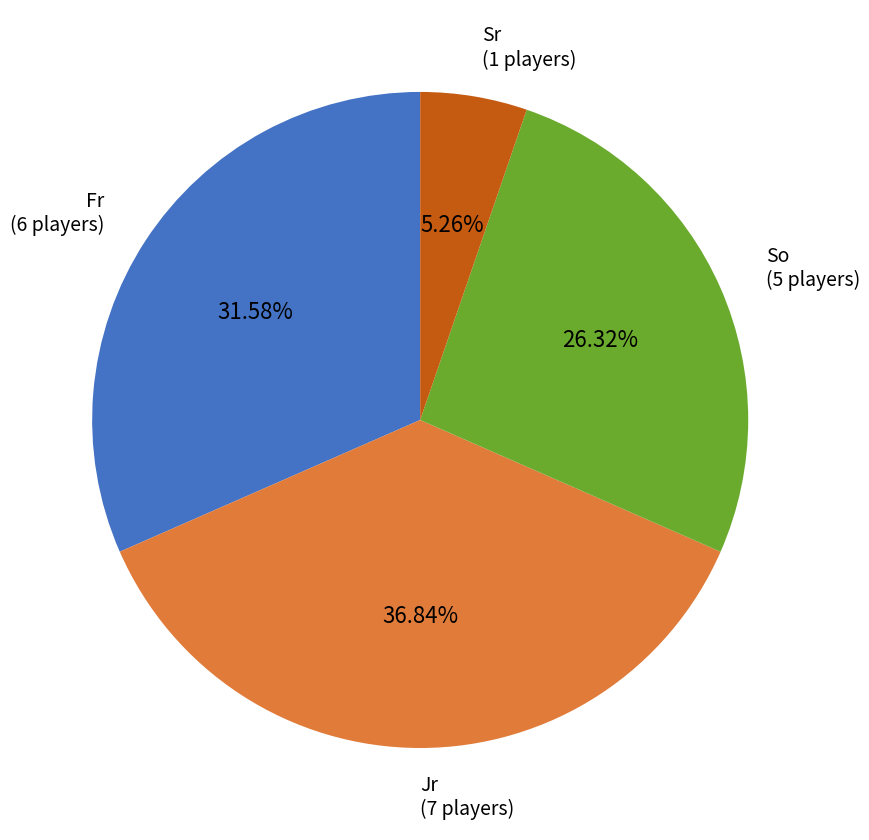

Is there any slice that represents more than half of the pie?

No